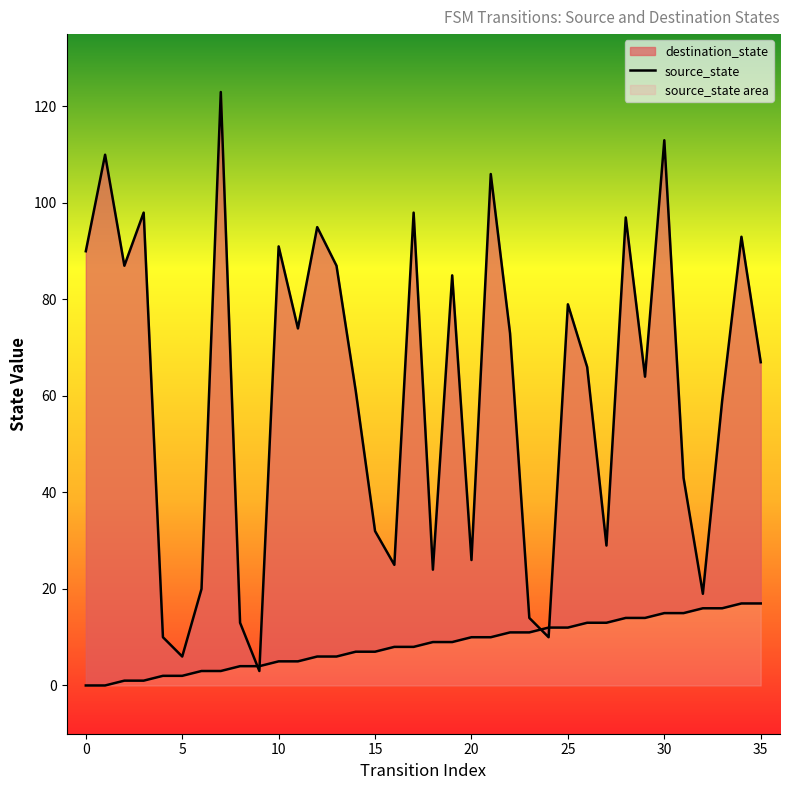

How many intersections are there between destination_state and source_state?

4